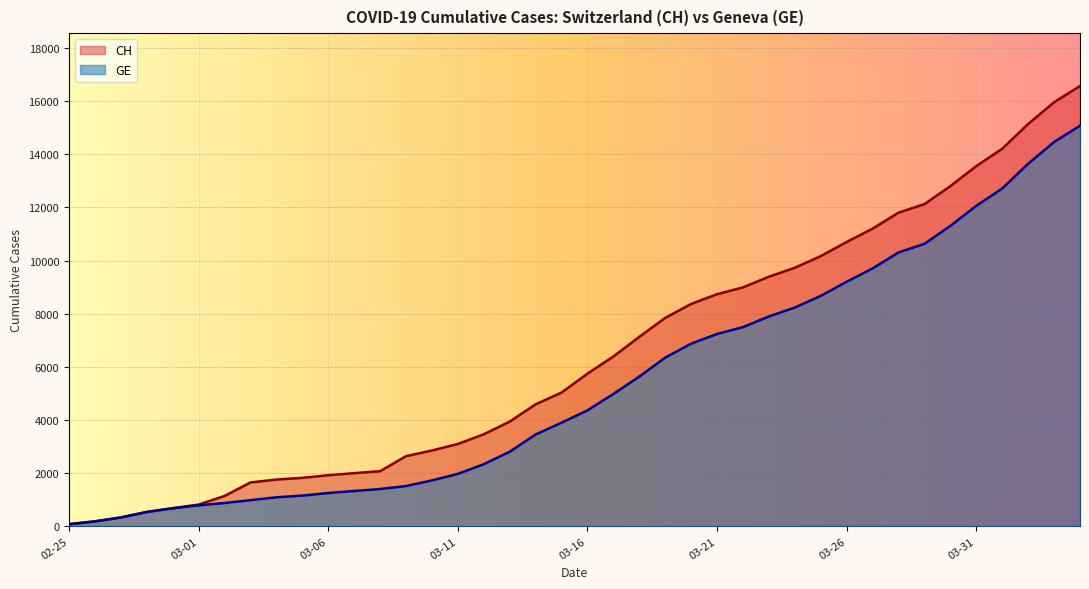

What is the lowest value of the GE series?

72